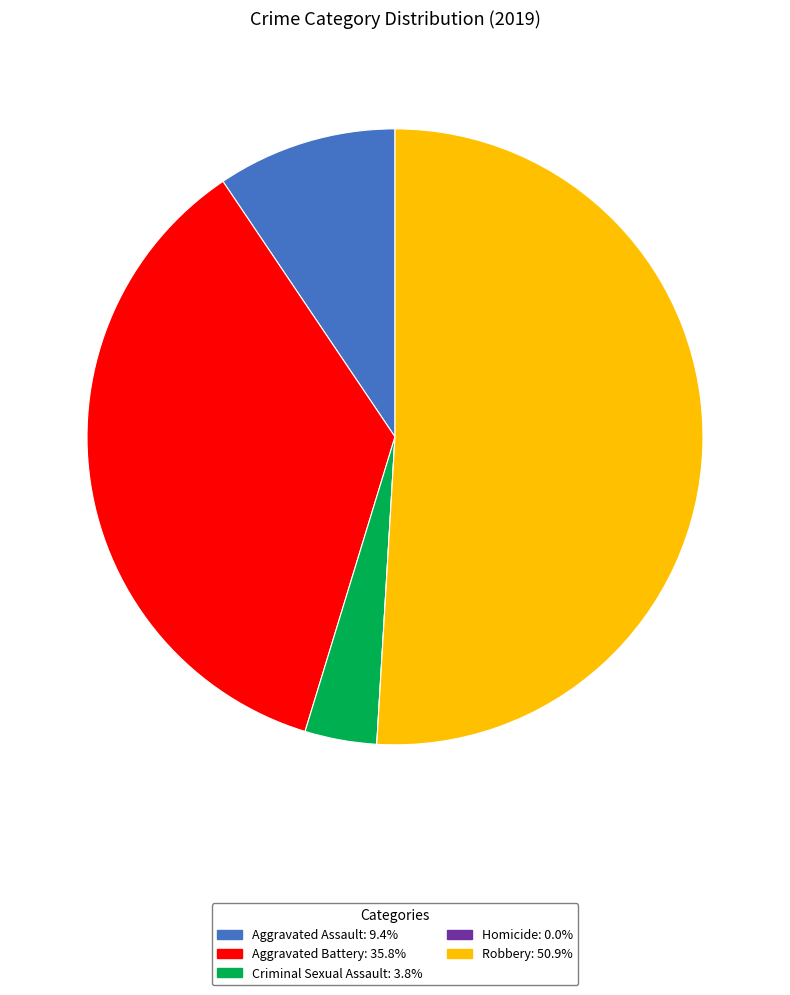

Combined, do Criminal Sexual Assault and Aggravated Battery account for over 50%?

No